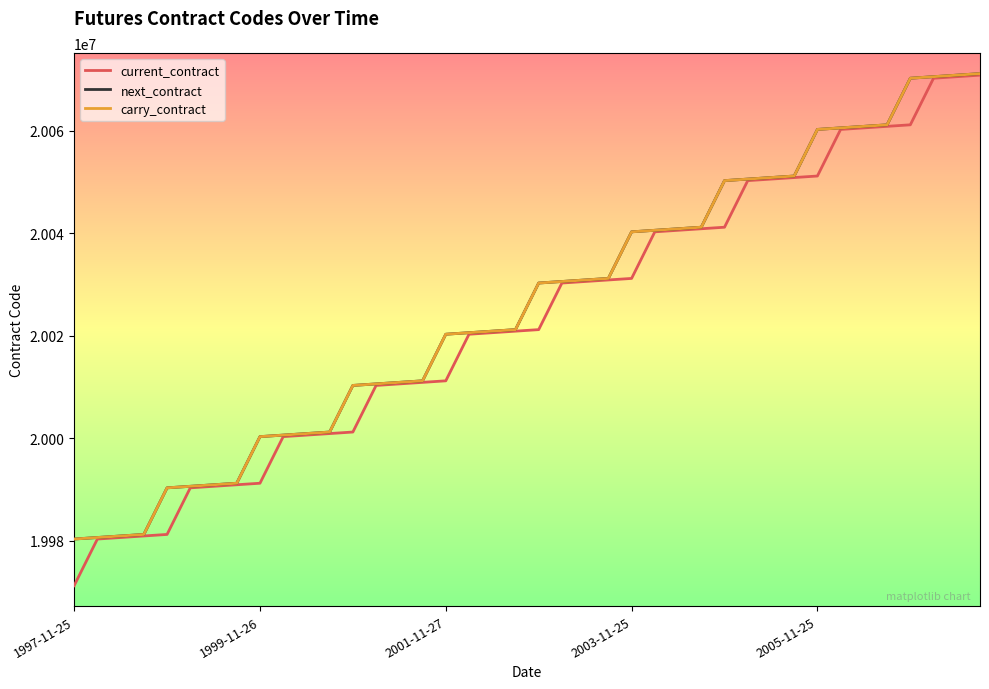

Does the chart display data point markers on the line(s)?

No